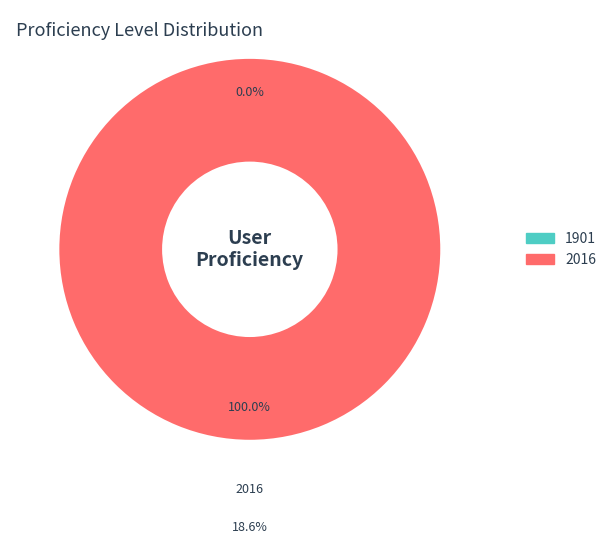

What is the change in value from 1901 to 2016?

+18.6